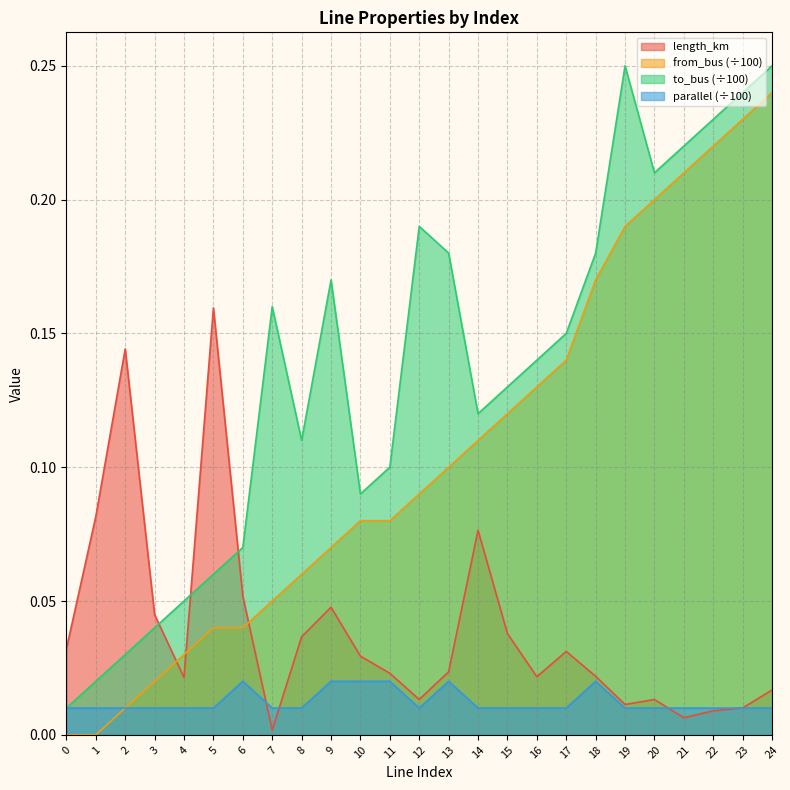

Where is the first local minimum for parallel?

12